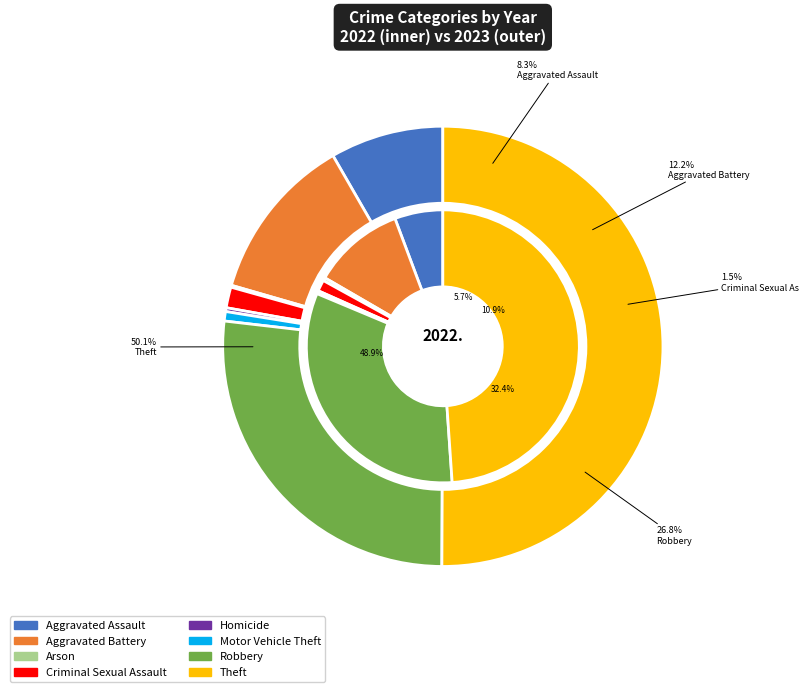

To the nearest percent, what is the difference between the 6 and 7 slice percentages?

23%